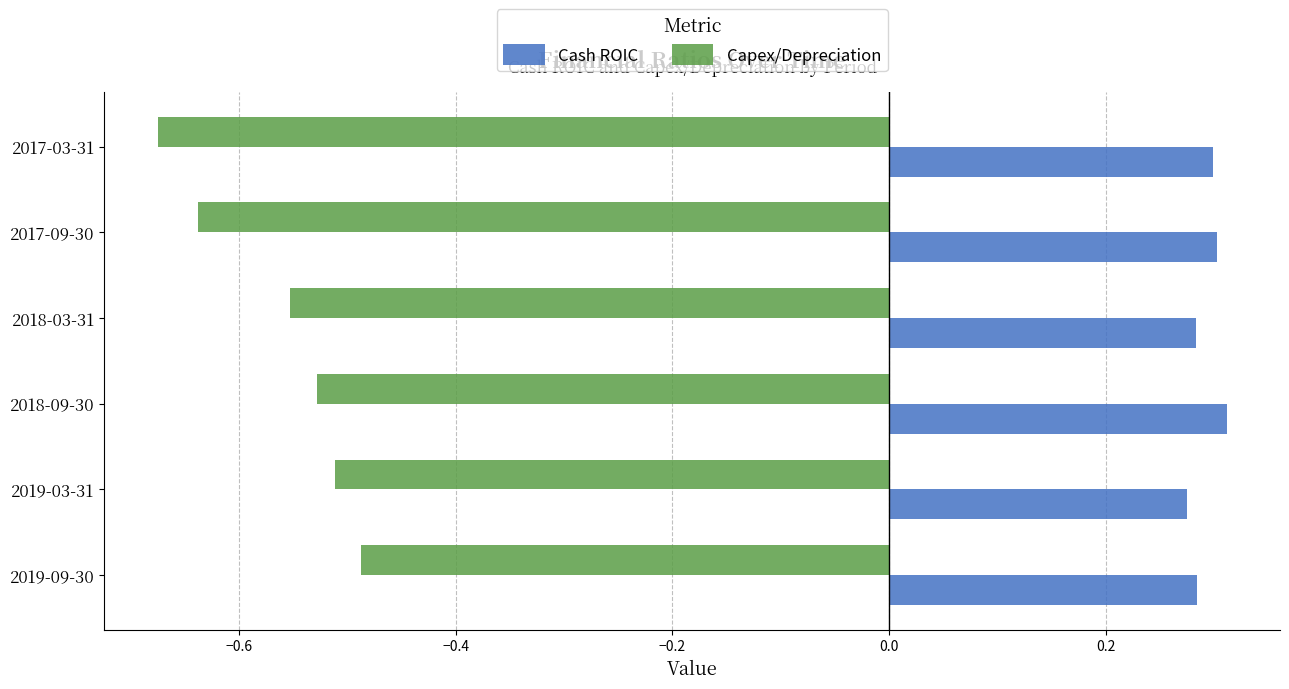

At which label does Capex/Depreciation reach its minimum?

2017-03-31